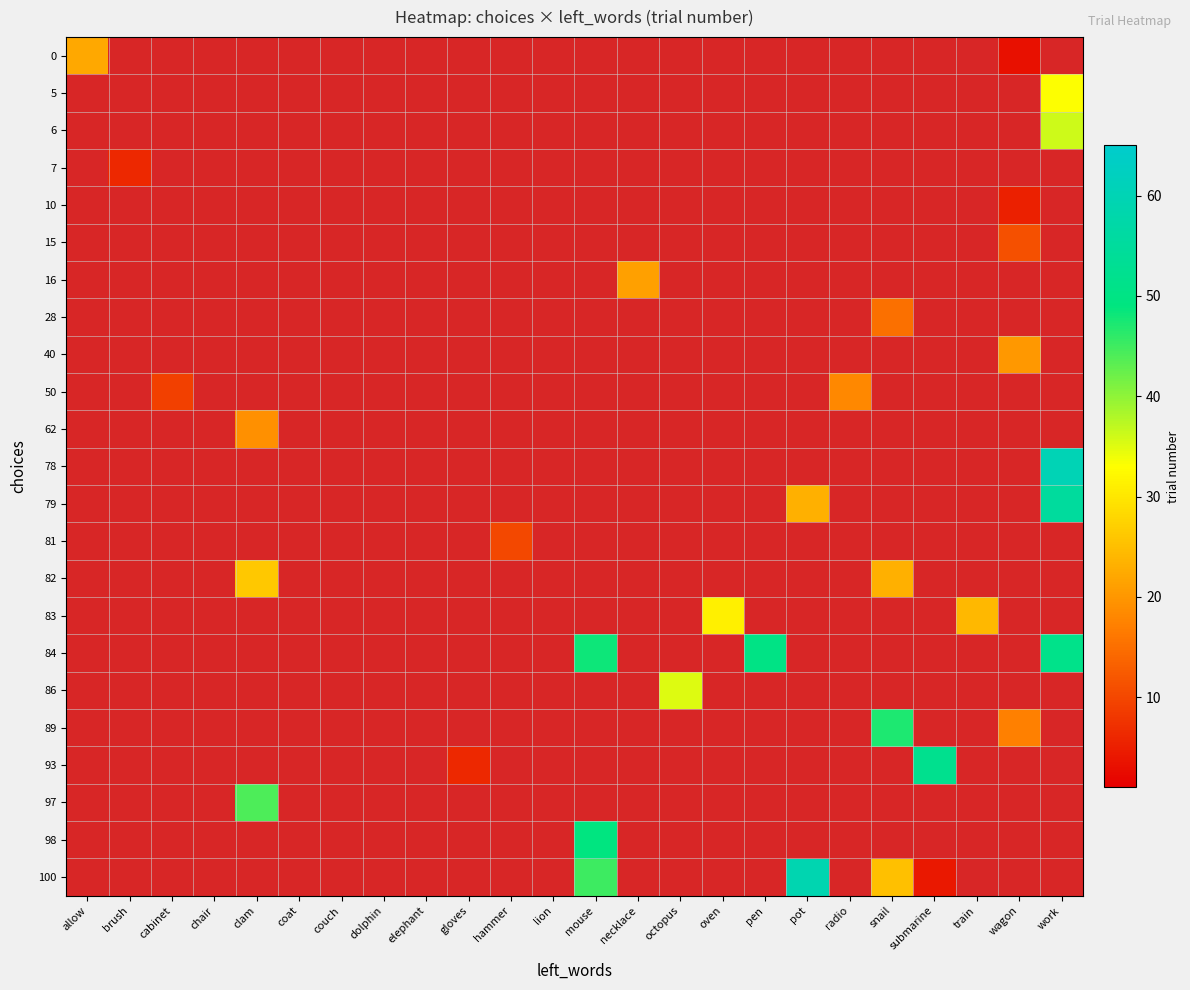

What is the smallest value displayed?

3.0